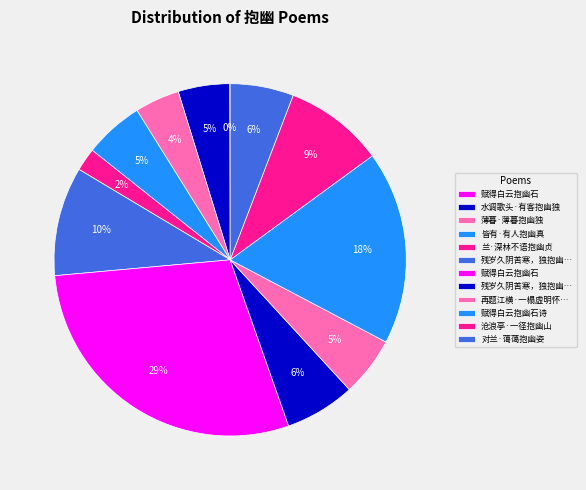

To the nearest percent, what is the average slice percentage?

8%